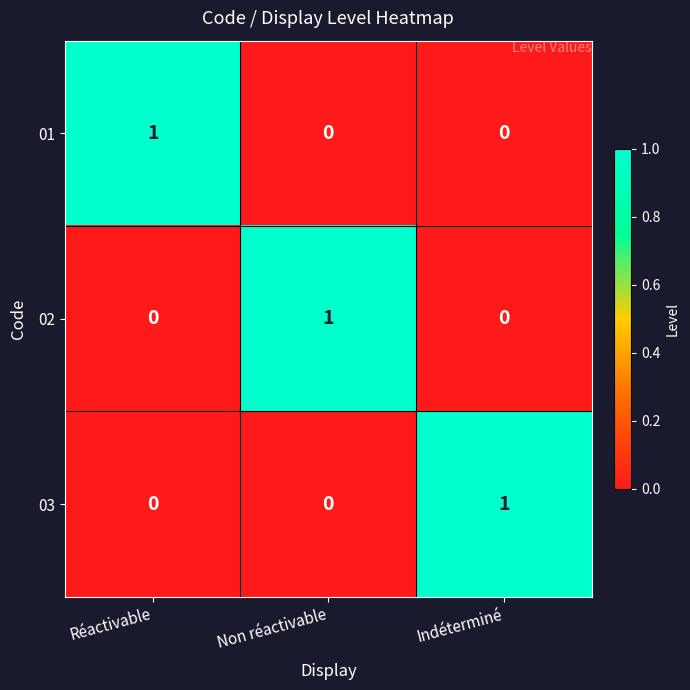

True or false: 02 has a value of 1 at Non réactivable.

True